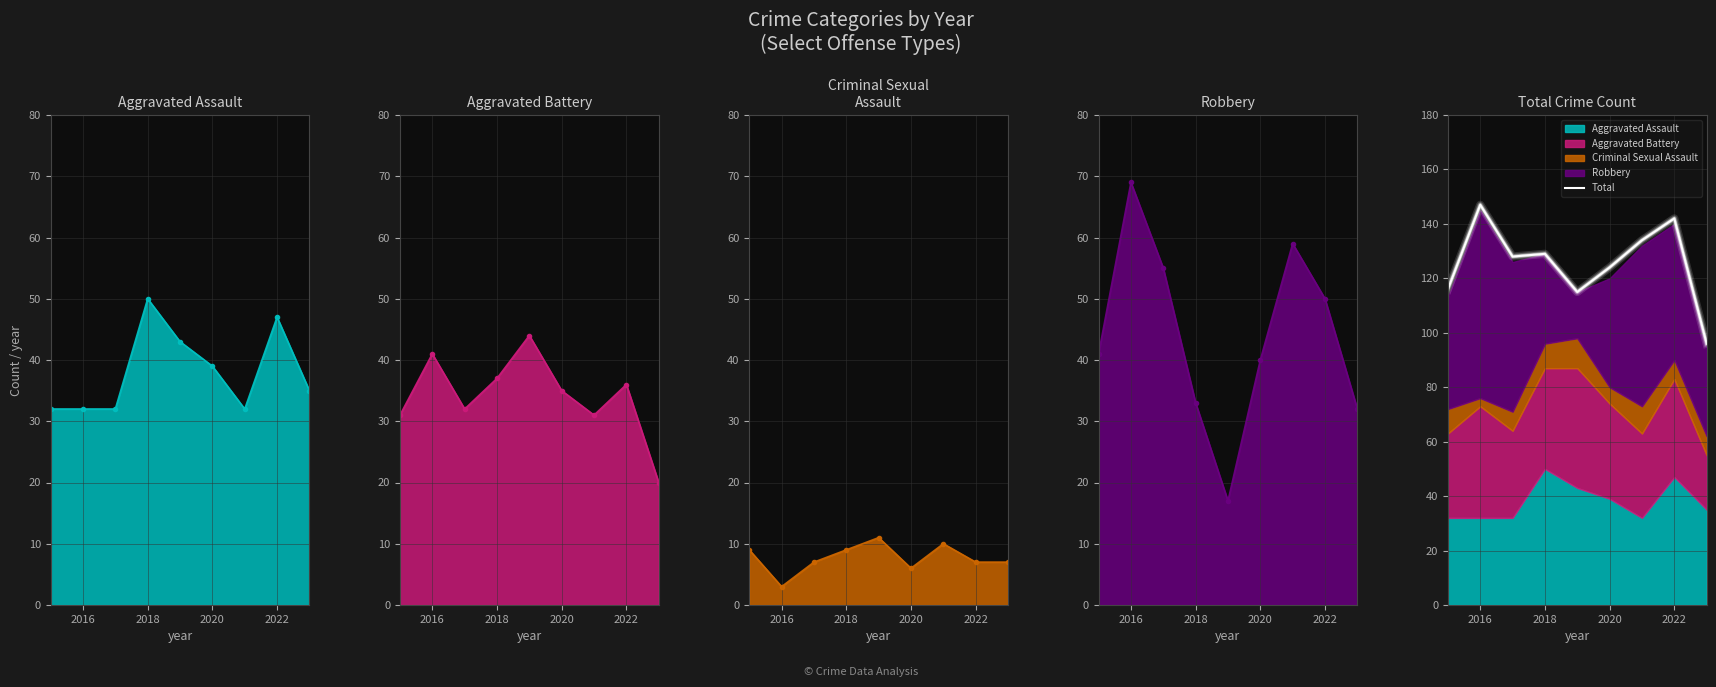

True or false: Total has a value of 247 at 2022.

False